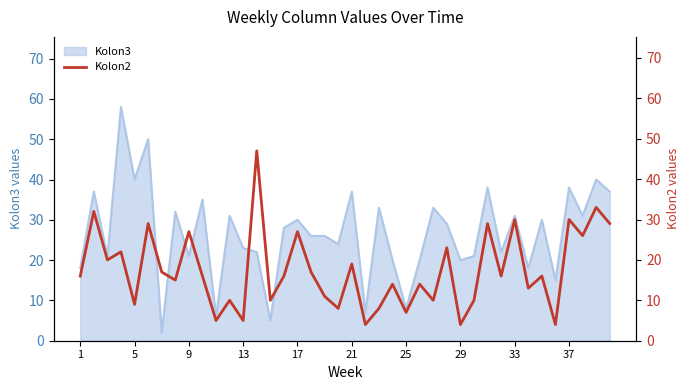

The chart shows a value of 7 at 21. True or false?

False